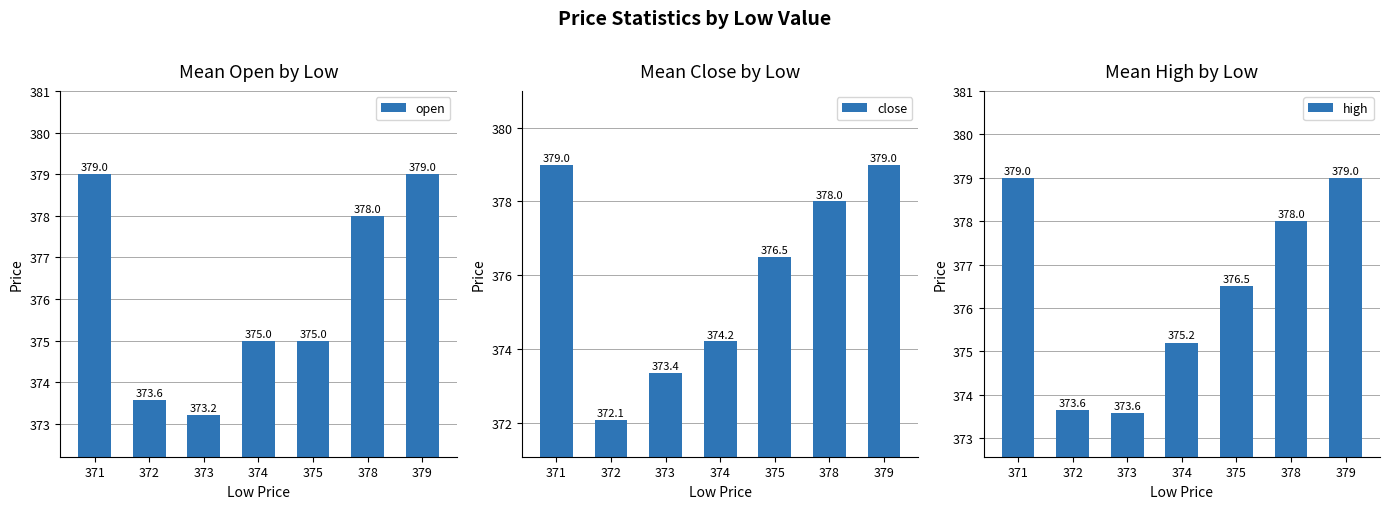

Is the value of high at 374 greater than the value of open at 372?

Yes